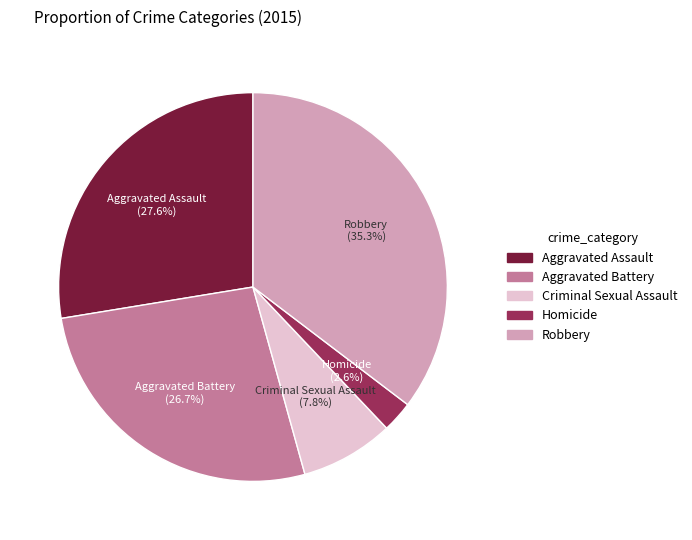

Is the sum of Aggravated Assault and Aggravated Battery greater than half?

Yes